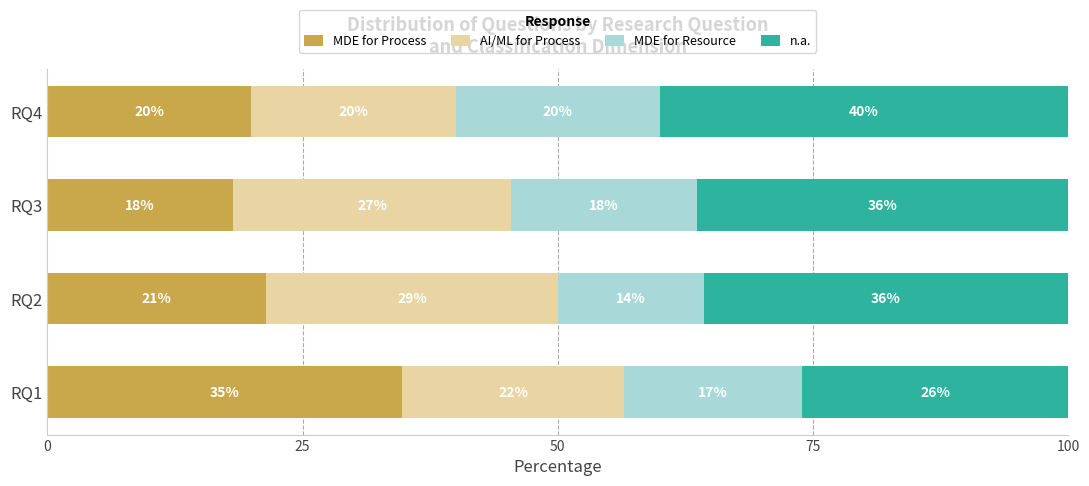

Reading left to right, extract all data points from this chart.

MDE for Process: 0=34.8	25=21.4	50=18.2	75=20.0
AI/ML for Process: 0=21.7	25=28.6	50=27.3	75=20.0
MDE for Resource: 0=17.4	25=14.3	50=18.2	75=20.0
n.a.: 0=26.1	25=35.7	50=36.4	75=40.0